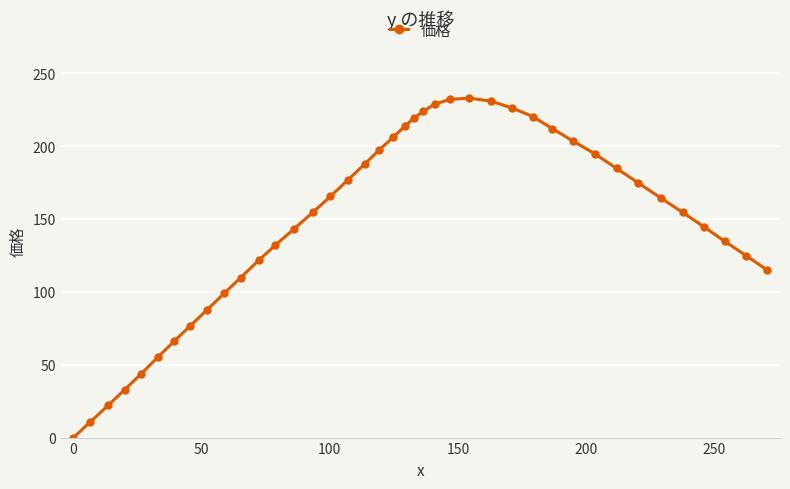

What is the sum of all values?

5924.1